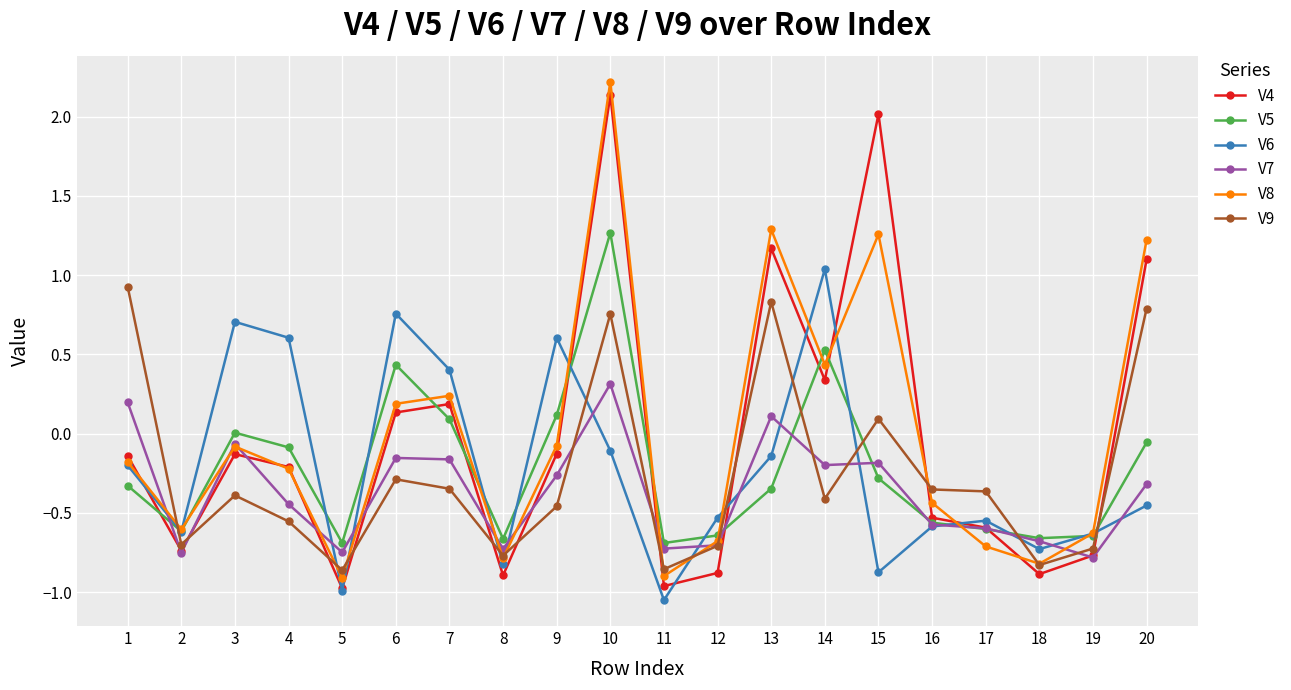

What is the maximum value shown in the chart?

2.2